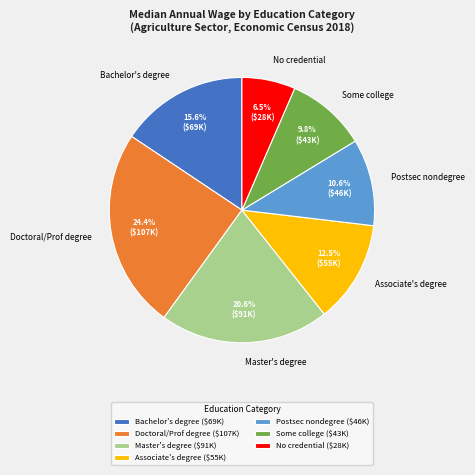

Does any single category account for the majority?

No